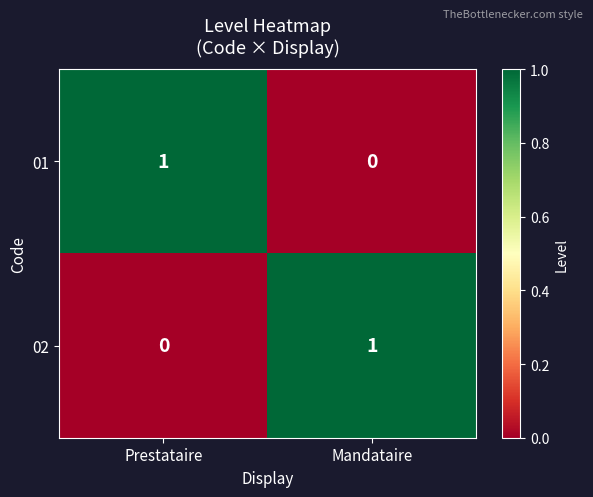

List the labels in order of 02 value, largest first.

Mandataire, Prestataire